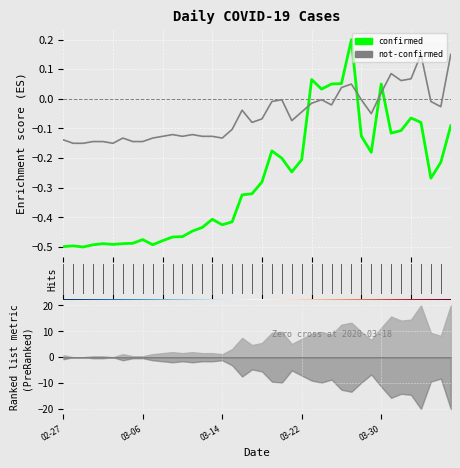

Is it true that confirmed equals 0.1 at 2020-03-23?

True